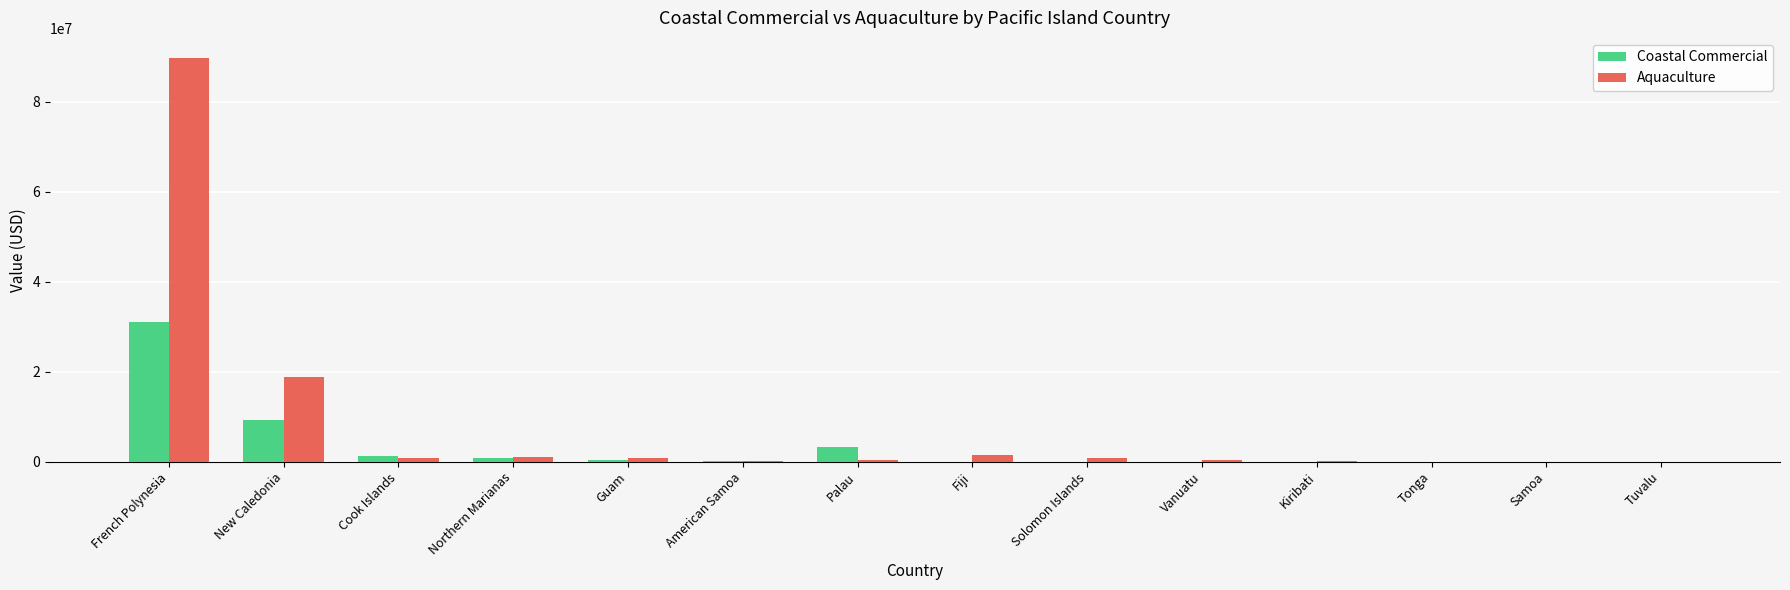

How many series are shown in this chart?

2